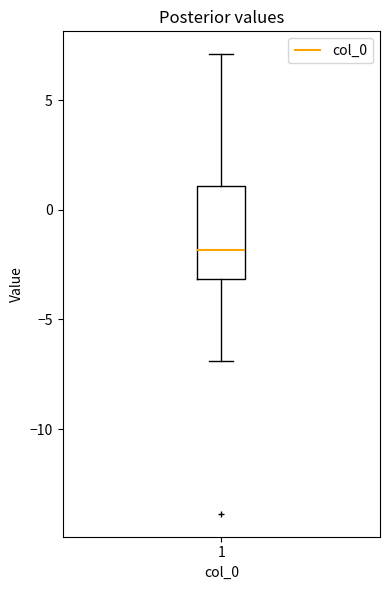

Read this box plot against the y-axis: the position of the median line, the range covered by the box, and the ends of both whiskers. The values are not printed on the chart, so give them approximately, as read against the axis.

median -2, box -3 to 1, whiskers -7 to 7